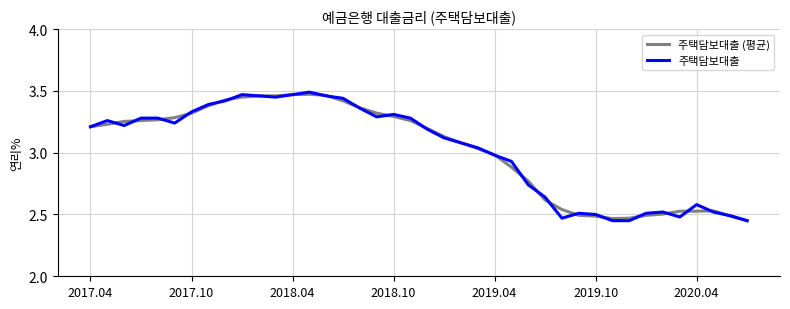

Which series has the widest spread of values?

주택담보대출